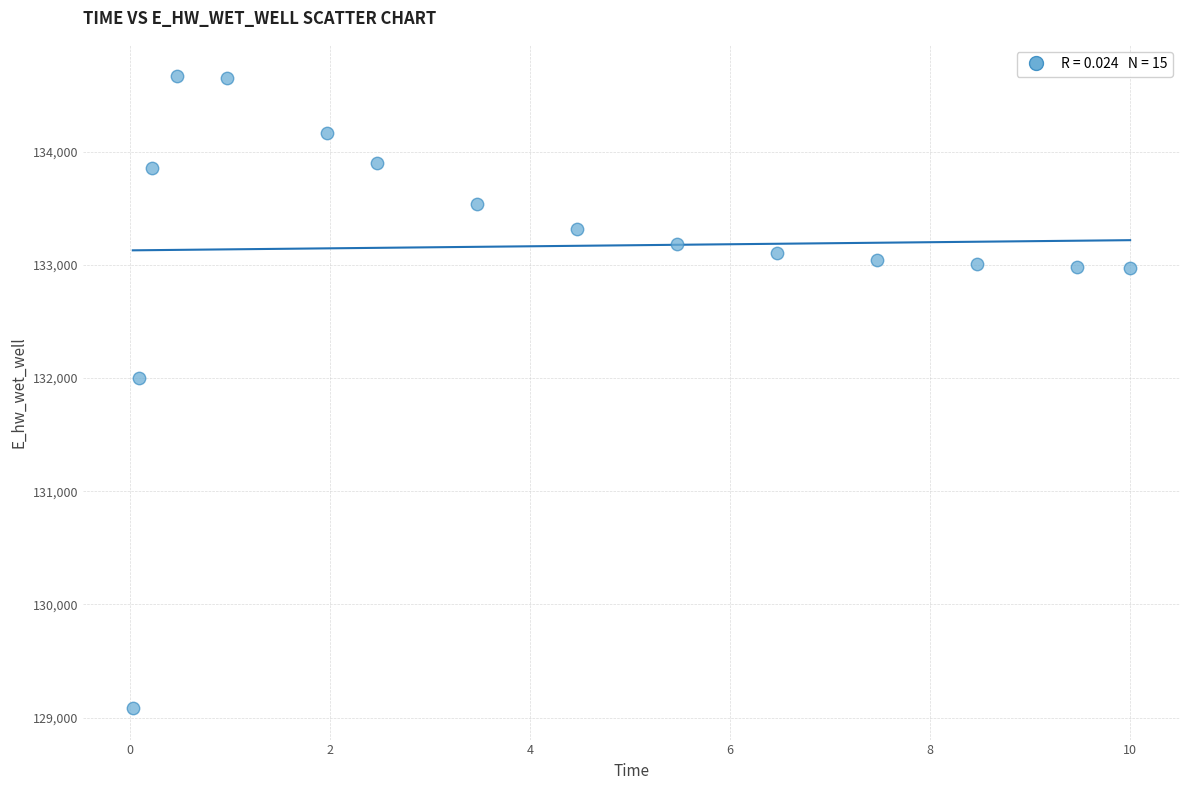

What is the range of X values (max minus min)?

10.0